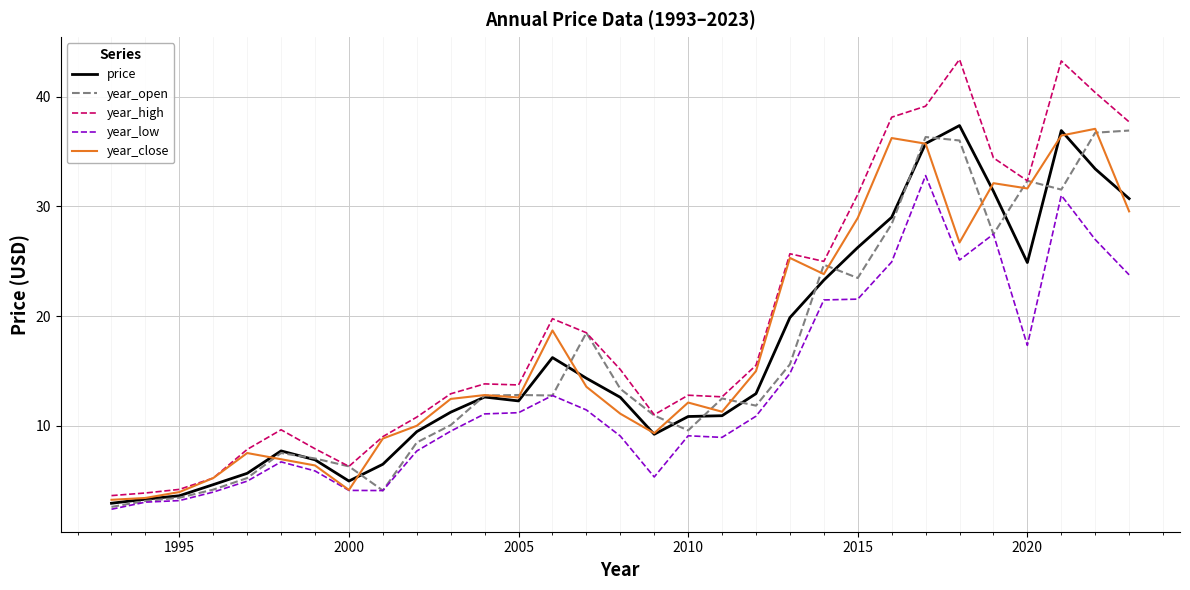

What is the average value of the year_close series?

17.2